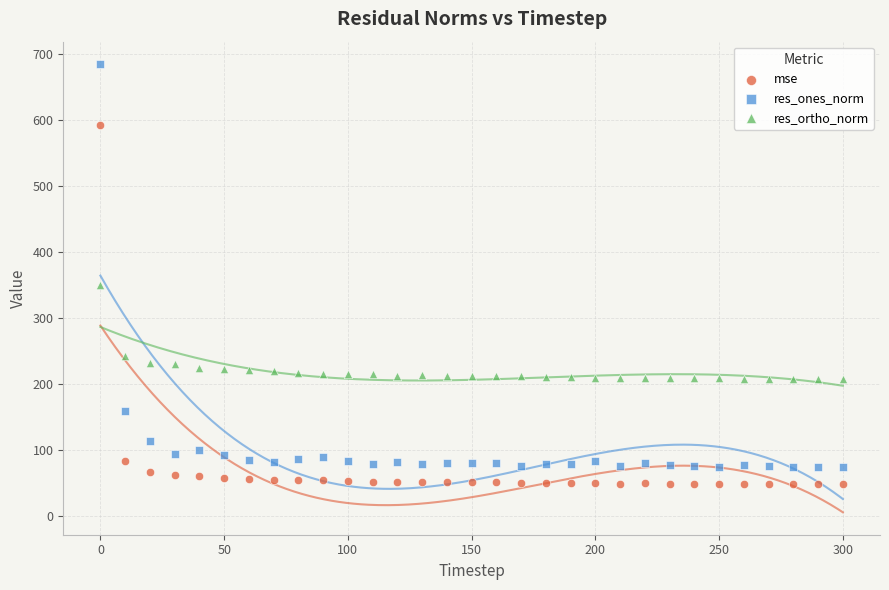

Which series reaches the maximum Y coordinate?

res_ones_norm